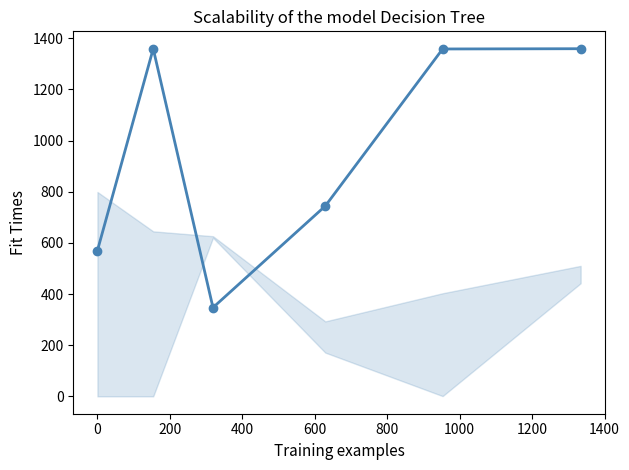

What is the average value?

956